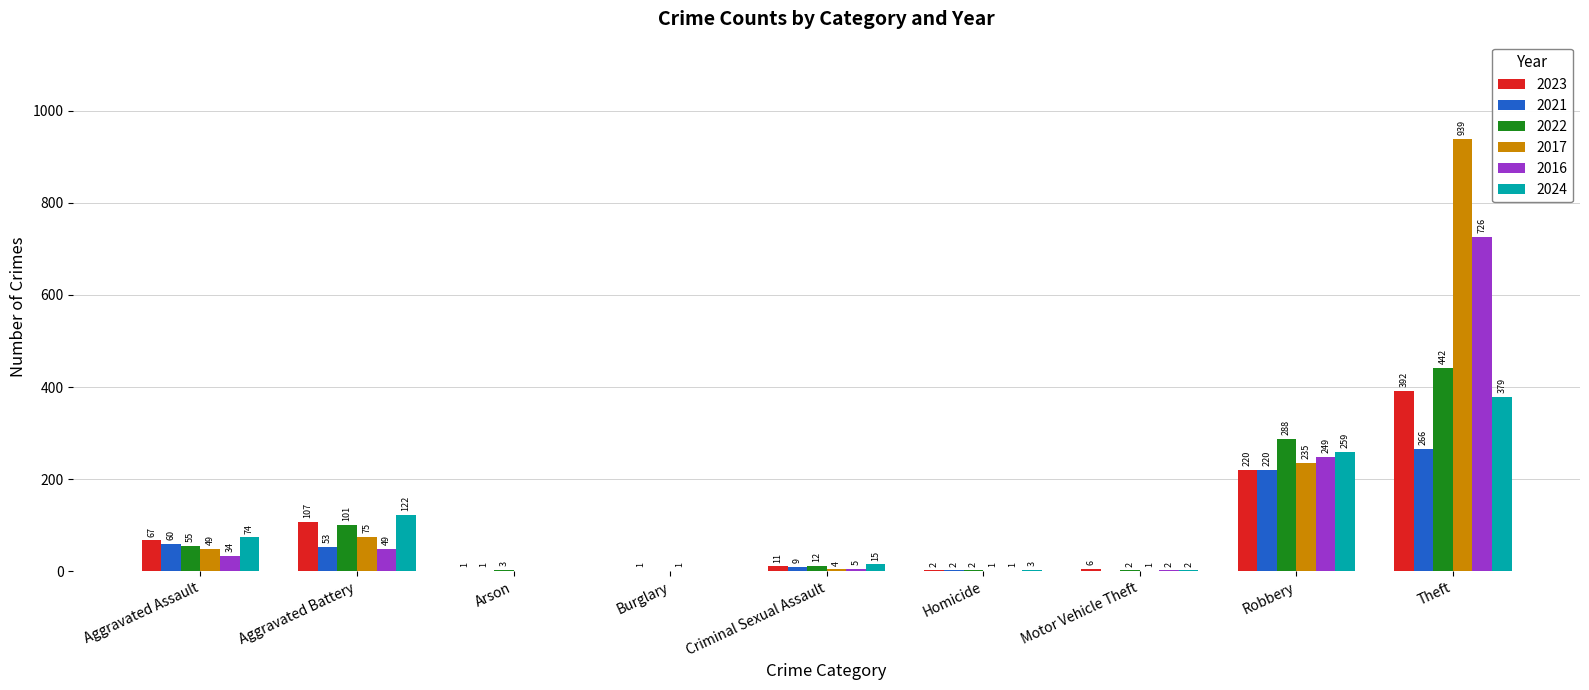

What is the total value across all series at Burglary?

2